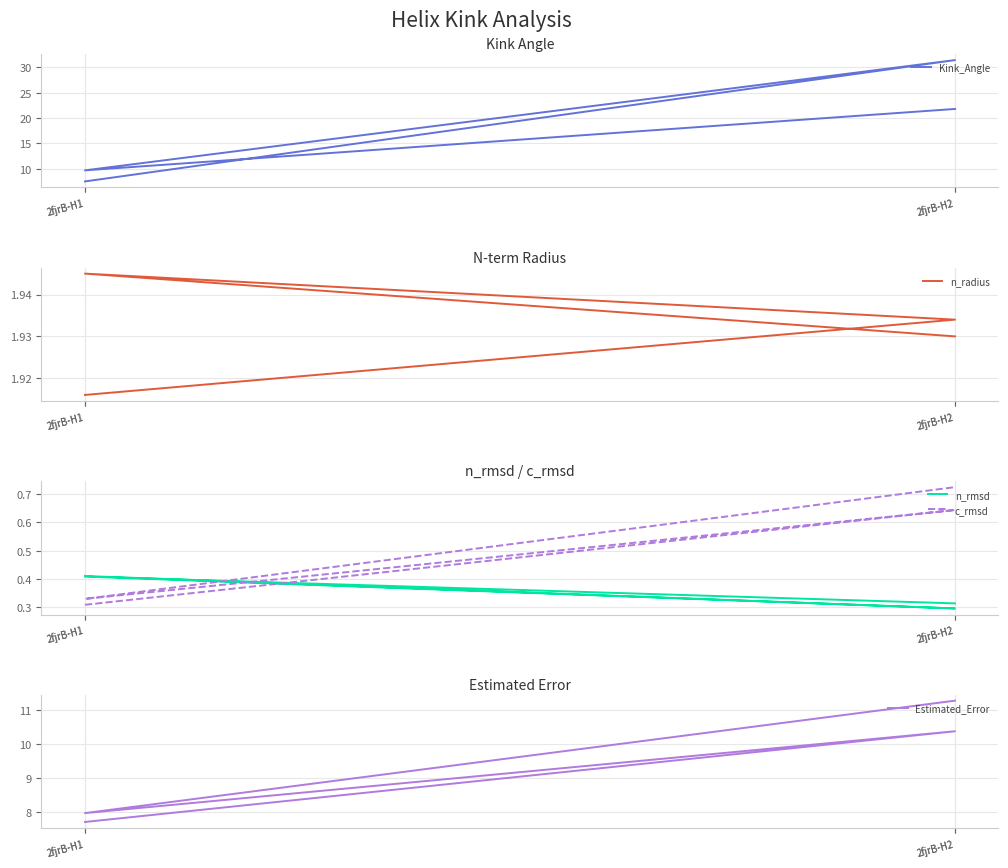

What is the label of the 2nd point from the left?

2fjrB-H2